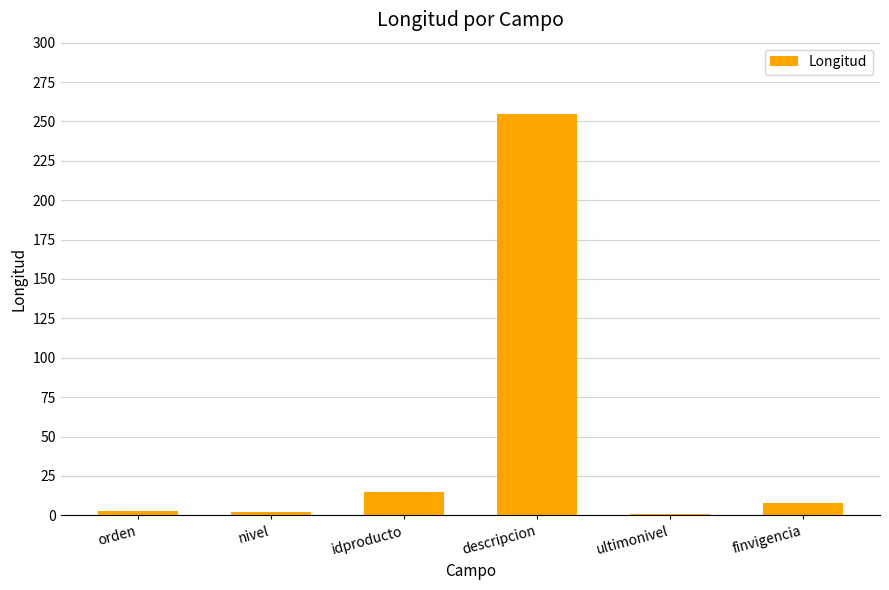

Which has a higher value, idproducto or ultimonivel?

idproducto